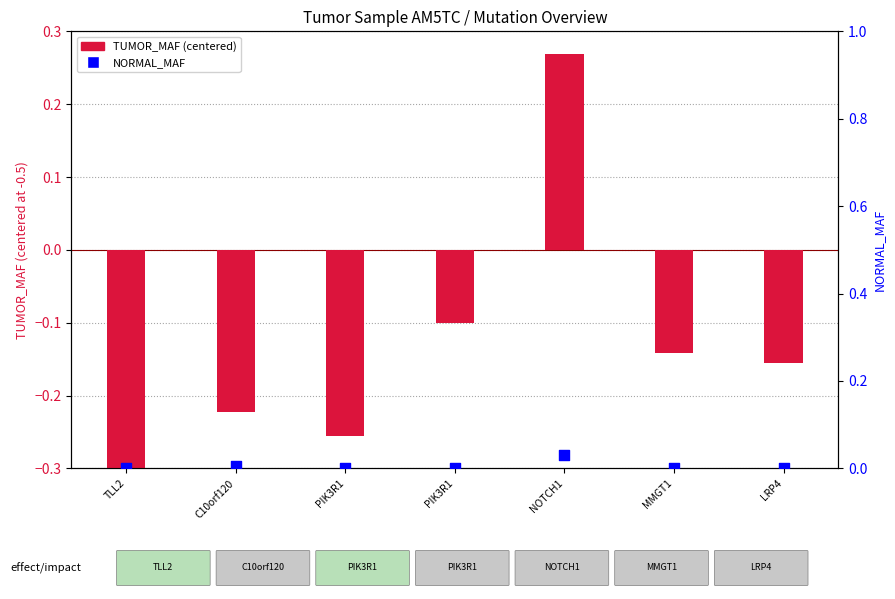

Which series has the largest total across all categories?

NORMAL_MAF